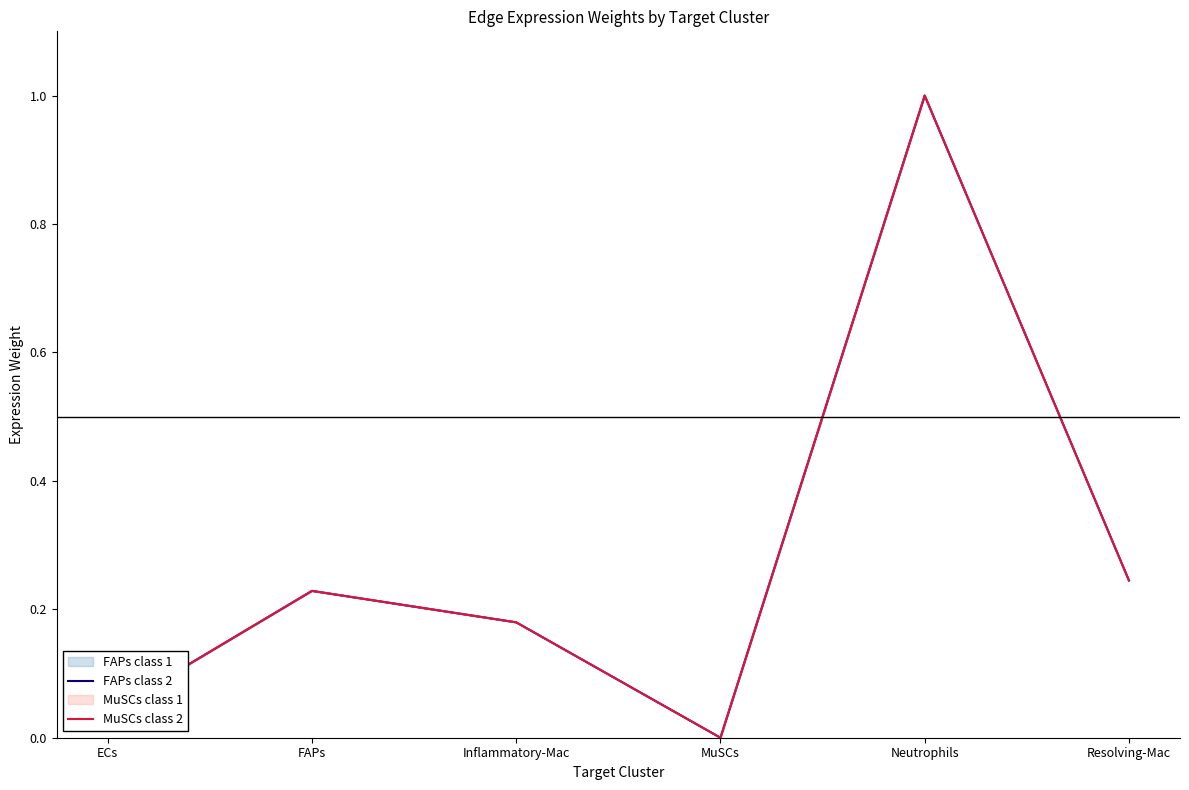

At Neutrophils, list the series in order from largest to smallest.

MuSCs class 2, FAPs class 2